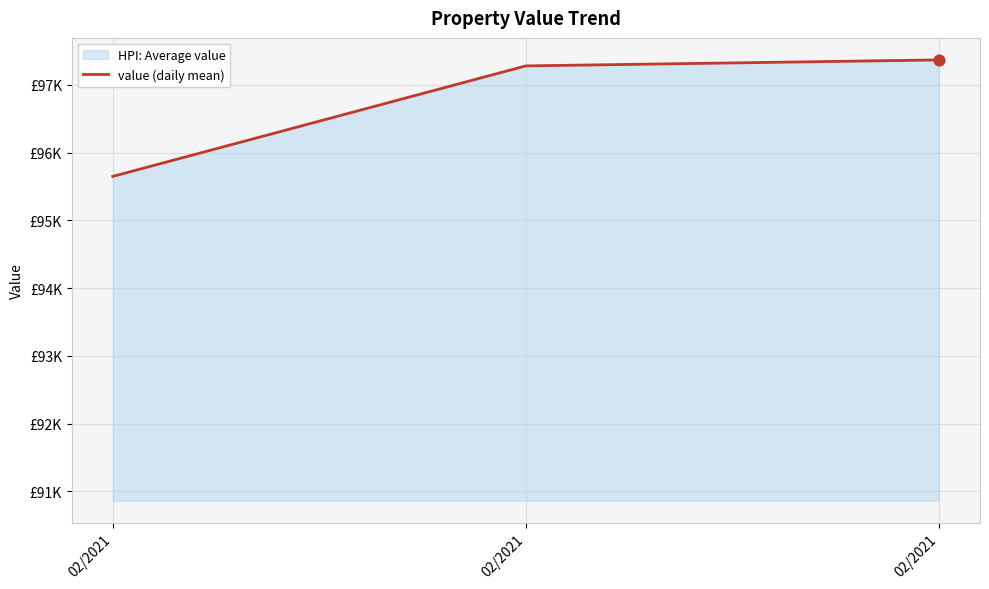

What is the change in value from 02/2021 to 02/2021?

+1629.7